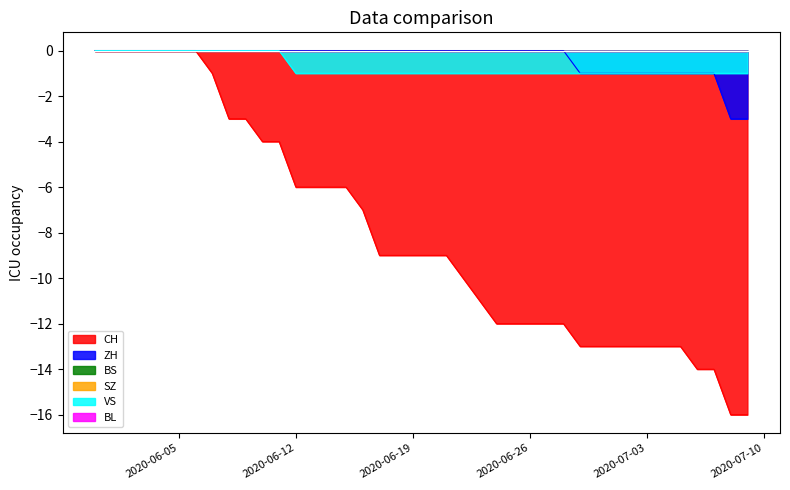

Between 2020-06-19 and 2020-06-29, which series saw the biggest shift?

CH